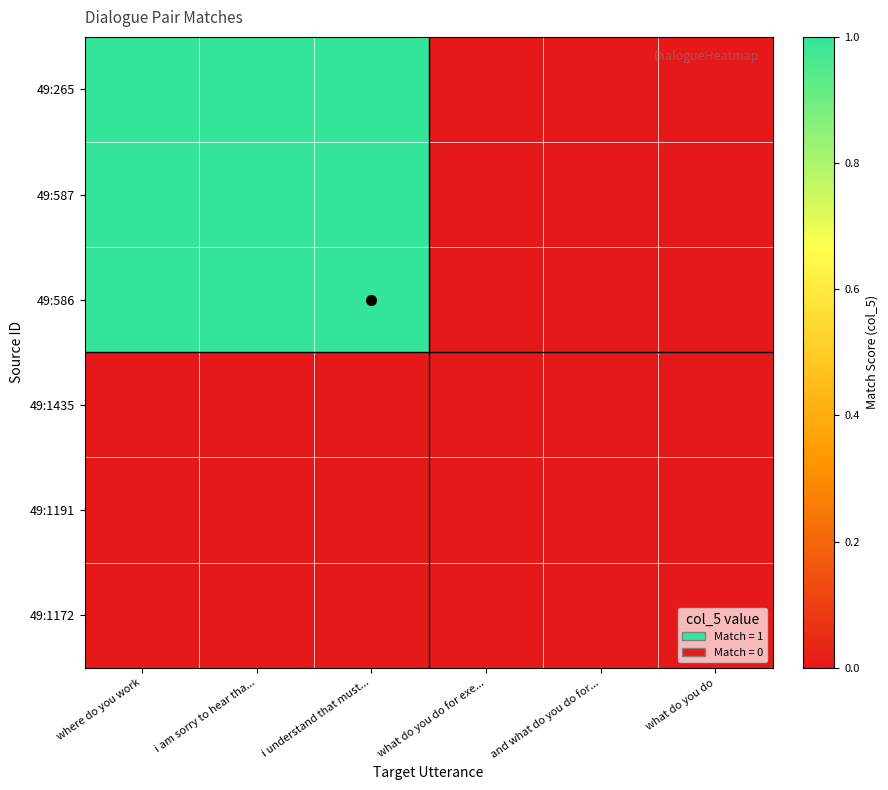

Which series changed the most between where do you work and i am sorry to hear tha...?

49:265